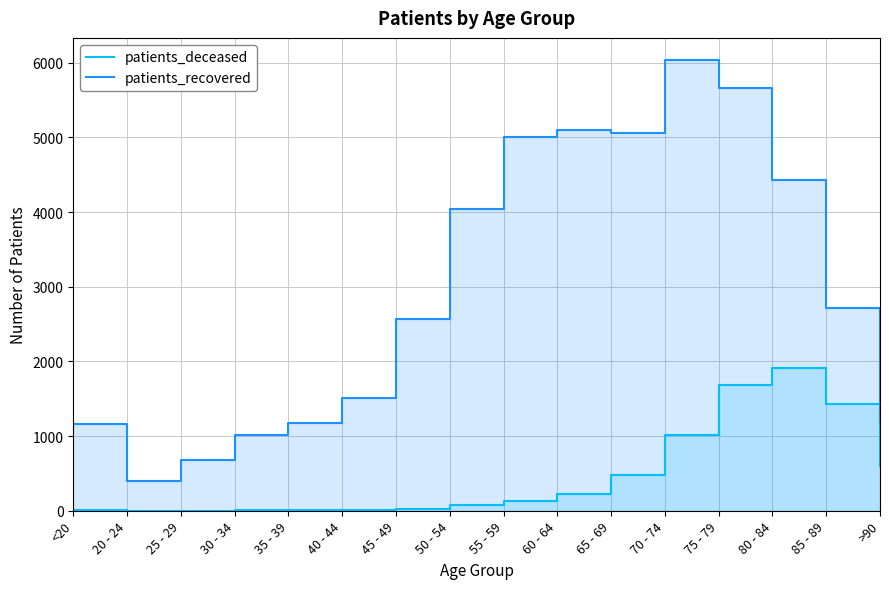

What is the value of the patients_deceased point at the 13th from the left?

1687